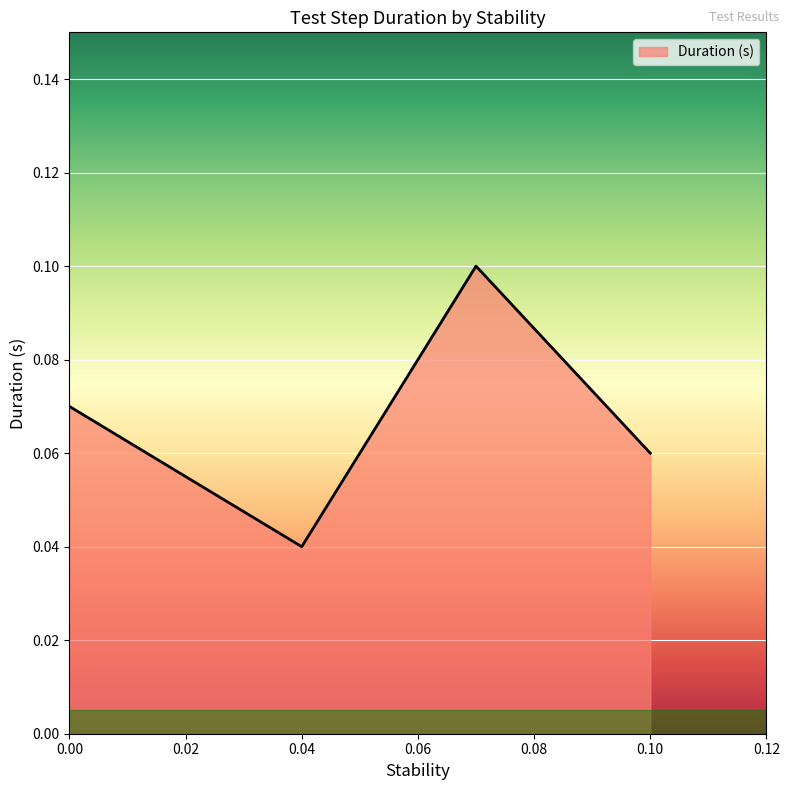

Count the values in the range 0 to 1.

4